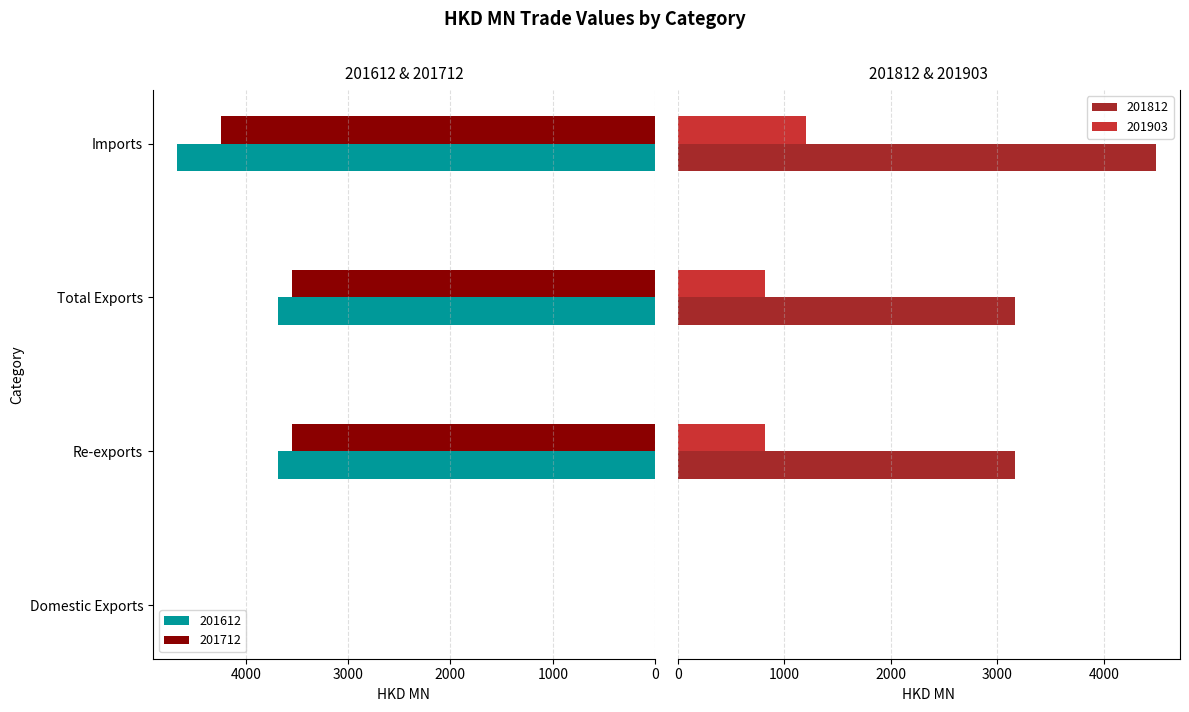

What is the greatest value displayed?

4674.1